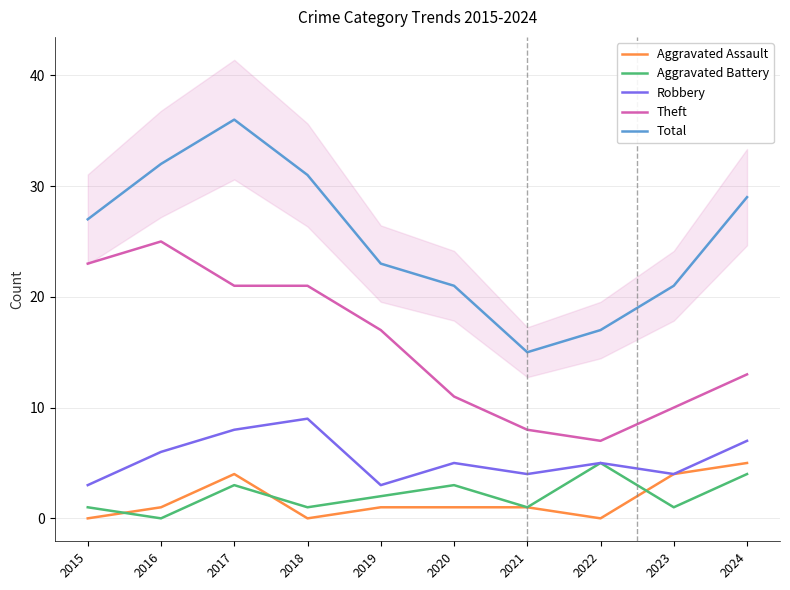

Where is Theft nearest to the value 16?

2019